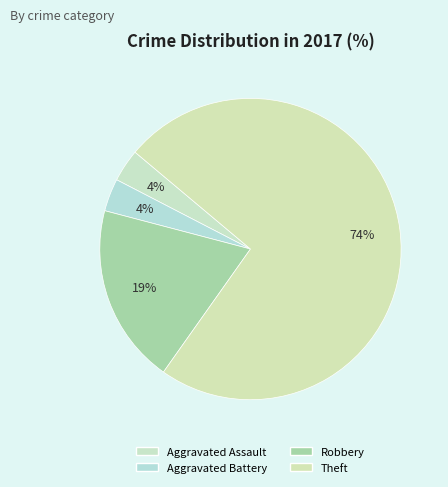

What is the ratio of the value at Aggravated Assault to the value at Aggravated Battery?

1.0